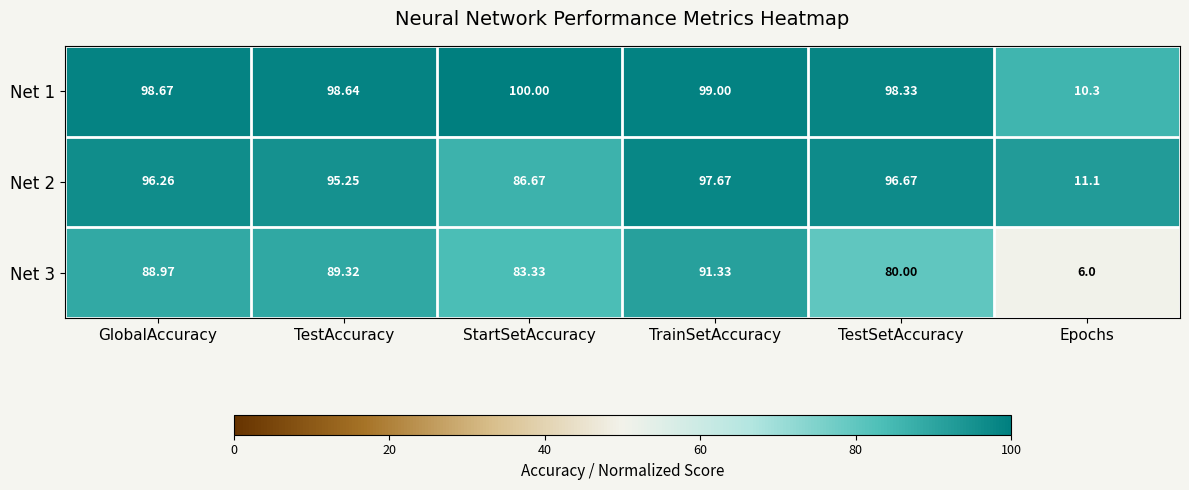

Which label corresponds to the largest value in the chart?

StartSetAccuracy